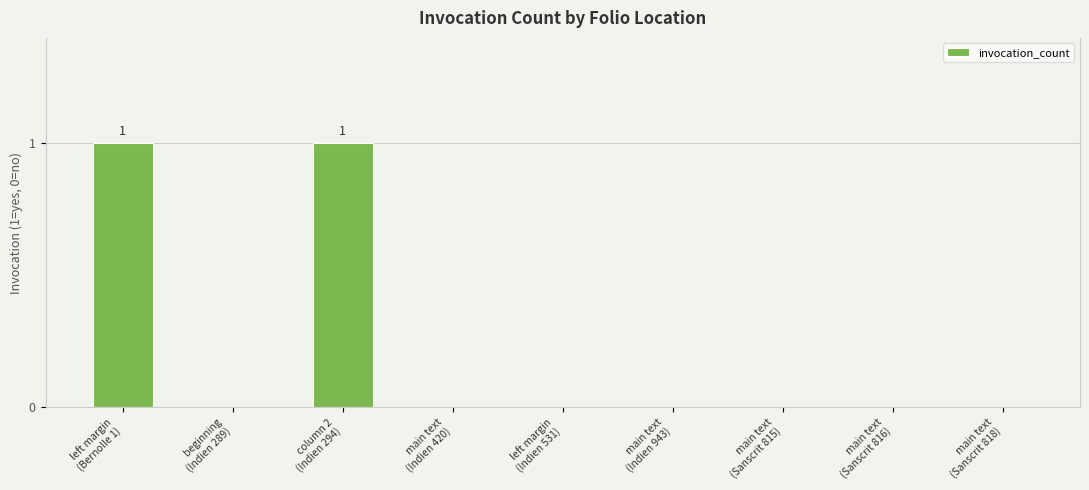

Count the number of data series in this chart.

1